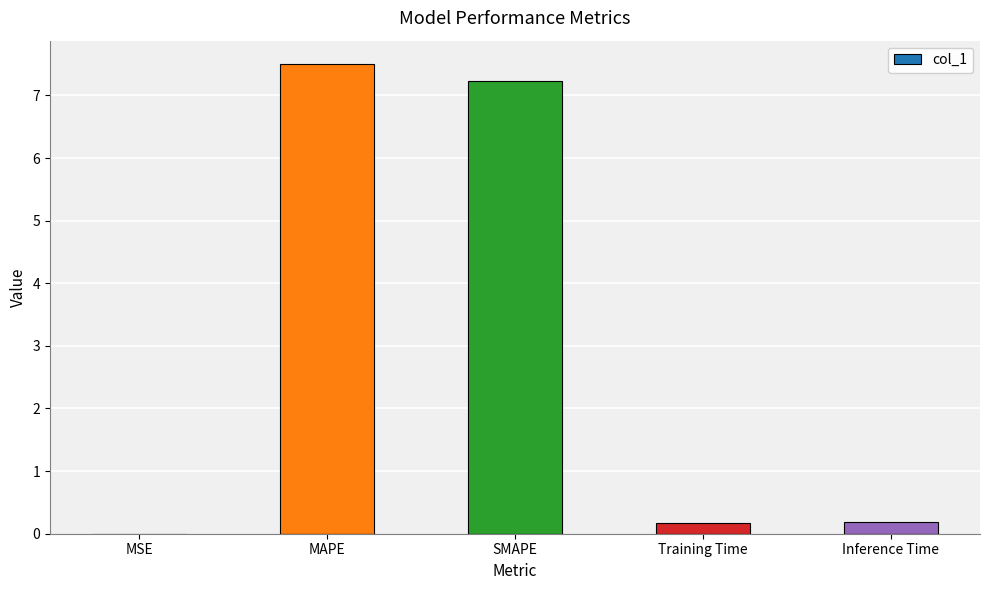

What is the greatest value displayed?

7.5